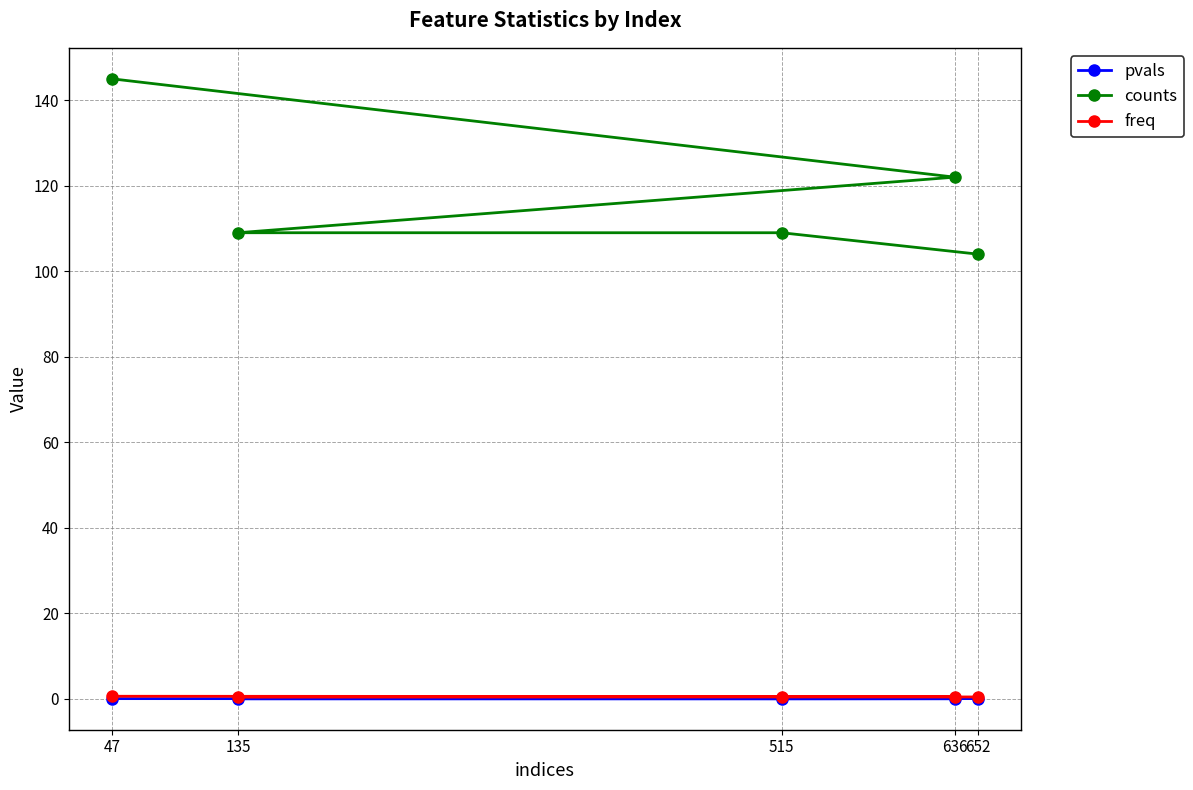

Rank the series by their maximum value, from highest to lowest.

counts, freq, pvals